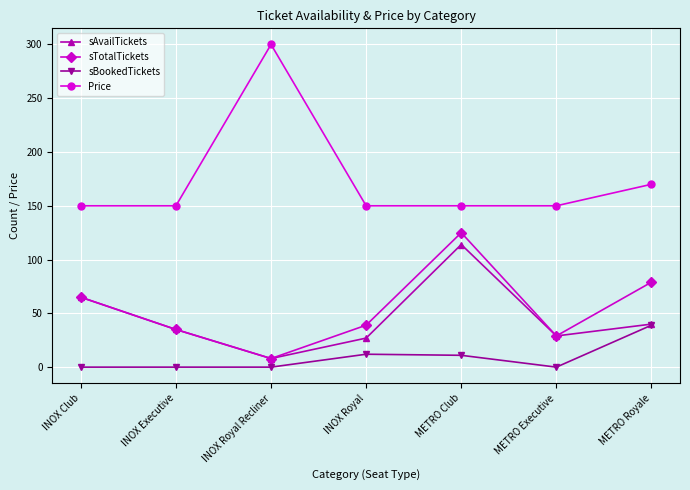

At which category is the sum across all series the highest?

METRO Club